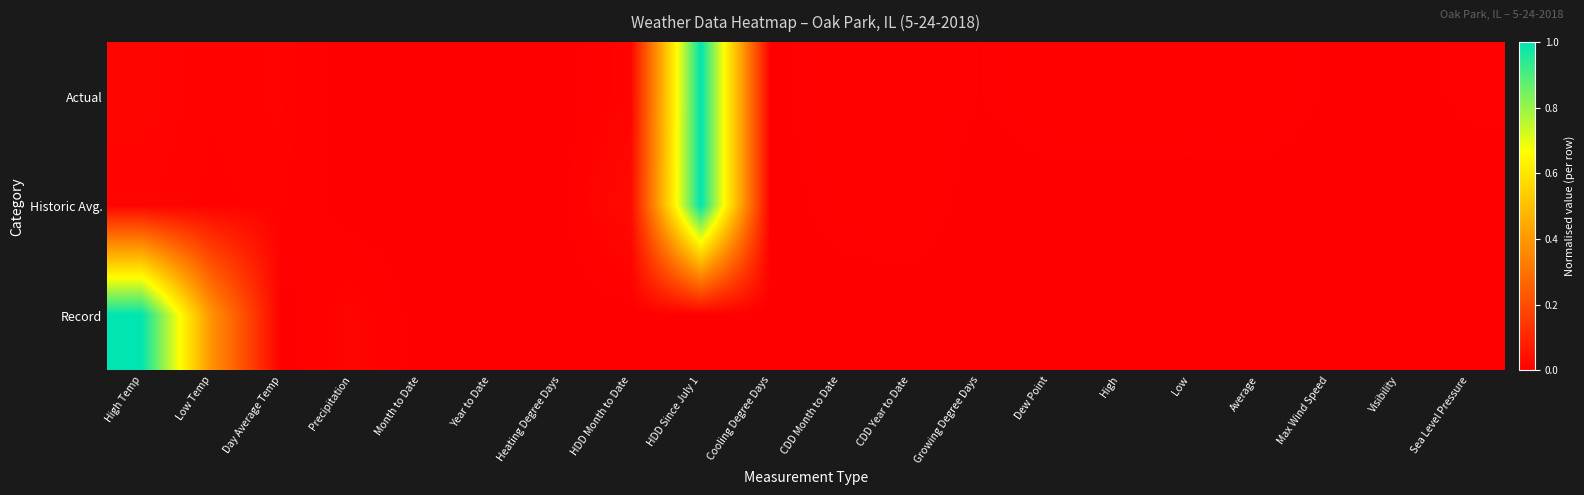

Which category has the highest value across all series?

HDD Since July 1